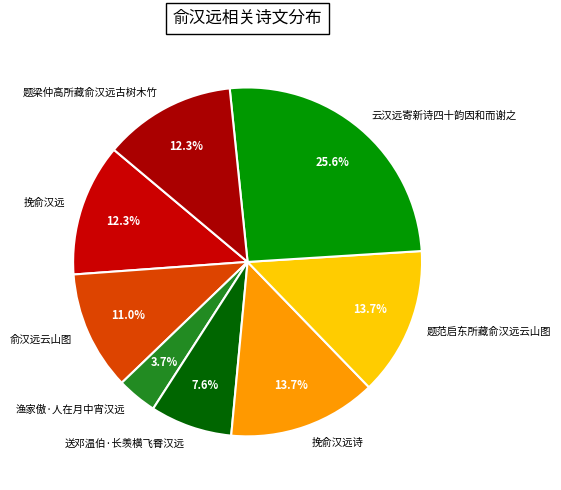

To the nearest percent, what percentage of the pie is 挽俞汉远?

12%